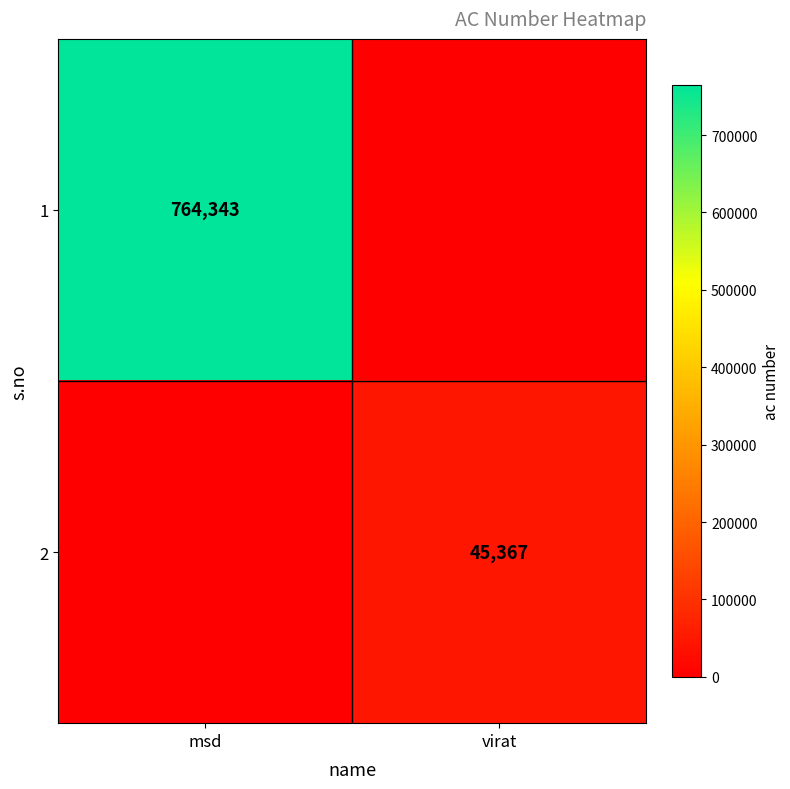

The 2 series shows 45367 at virat. True or false?

True